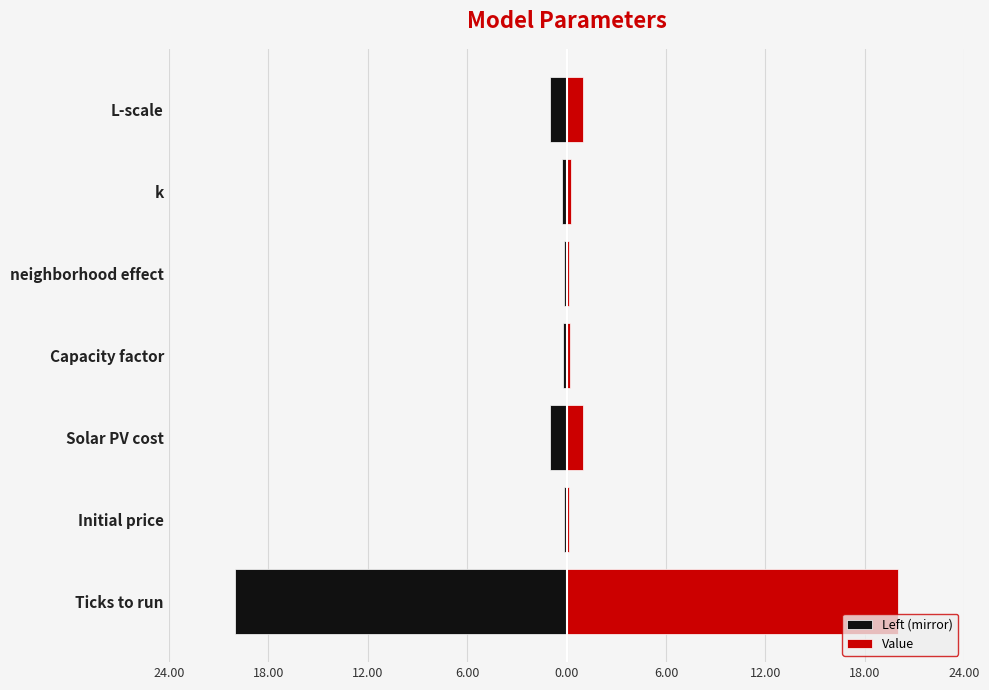

Reading right to left, extract all data points from this chart.

Left (mirror): -1.0	-0.3	-0.1	-0.2	-1.0	-0.2	-20.0
Value: 1.0	0.3	0.1	0.2	1.0	0.2	20.0